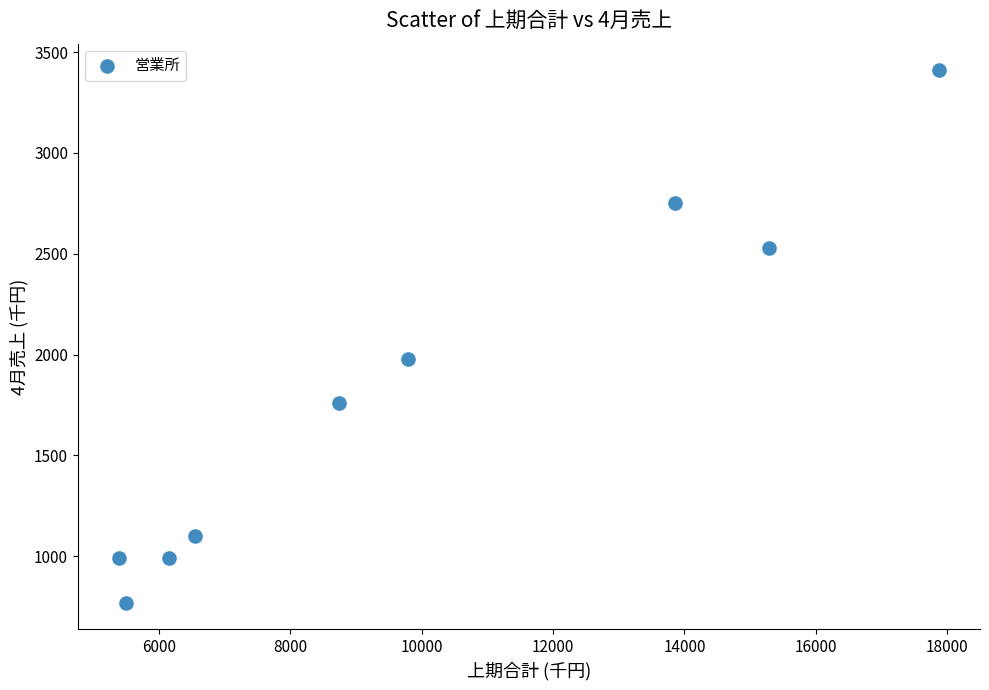

What Y value in the scatter plot is closest to 2090?

1980